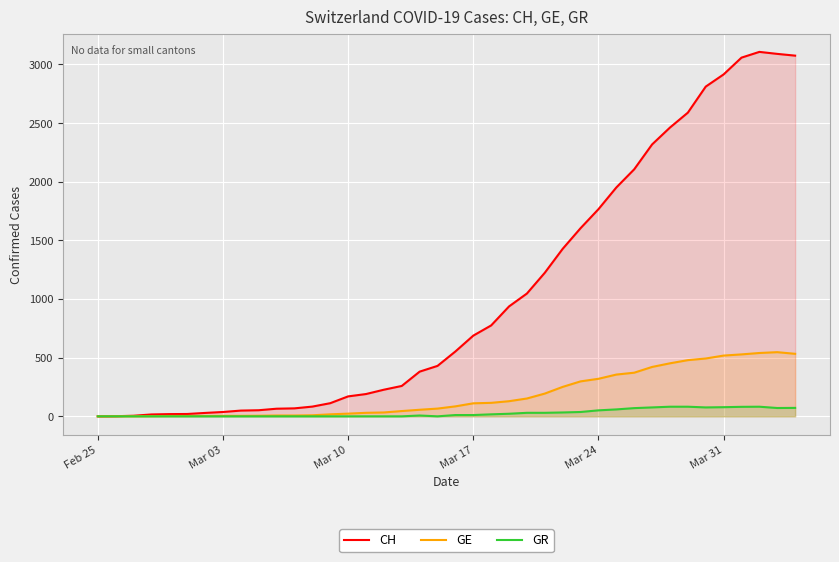

Which series has the widest spread of values?

CH